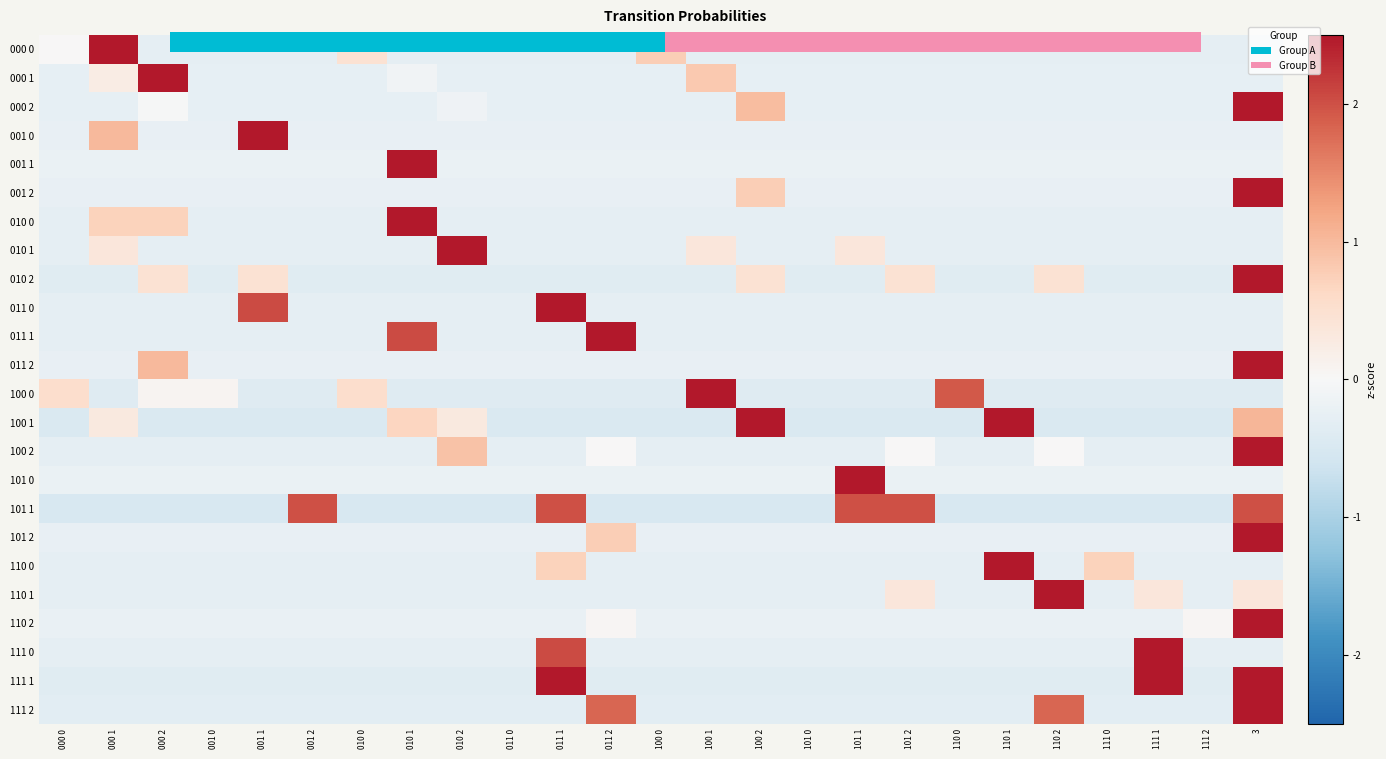

How many categories are shown in the chart?

25